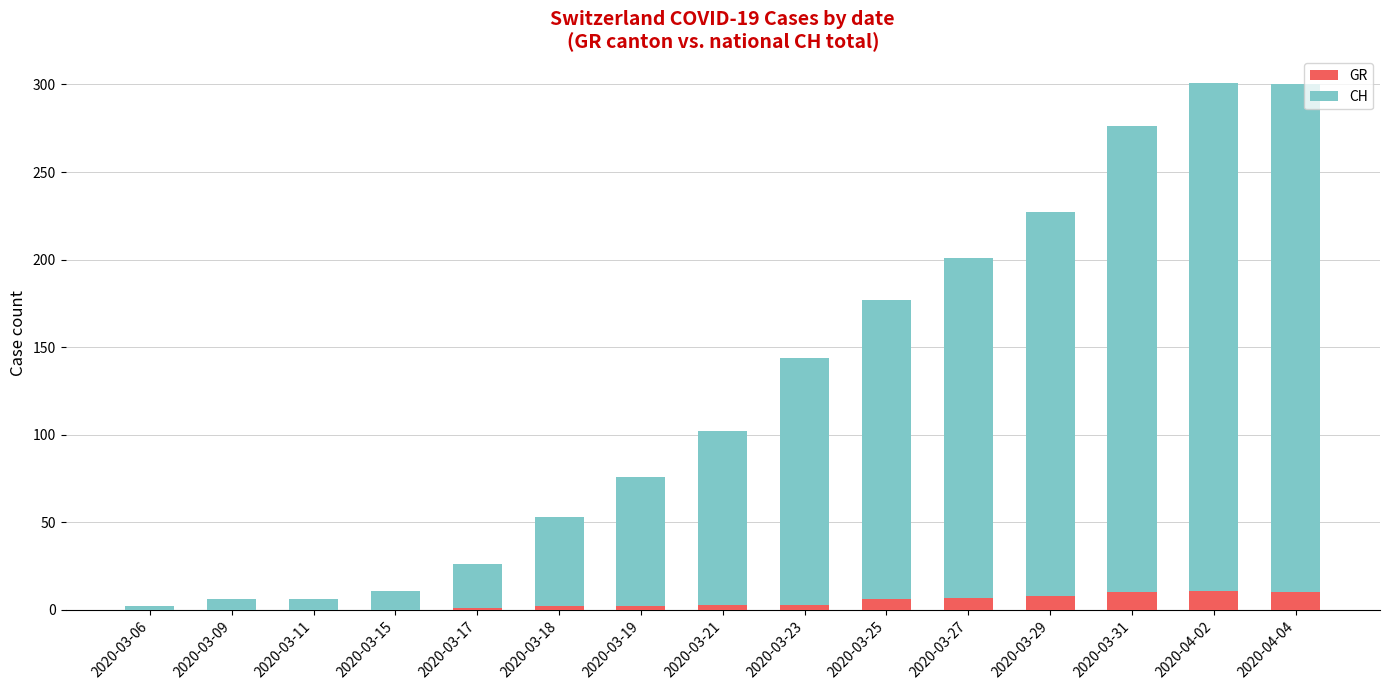

What is the sum of all GR values?

63